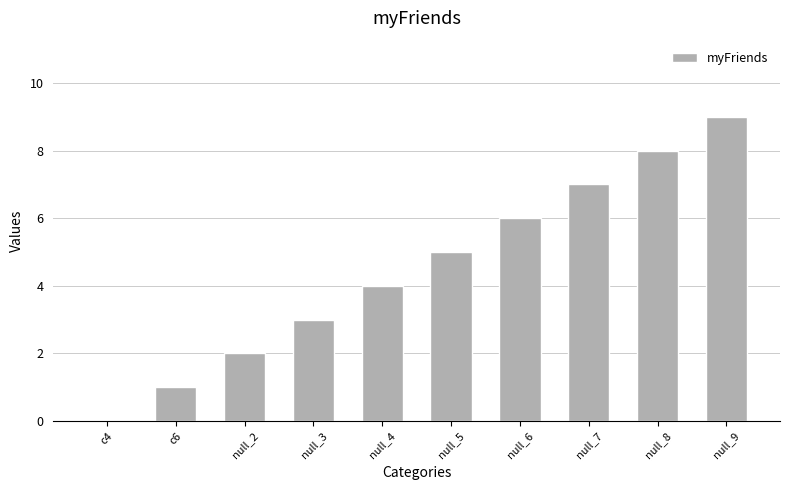

What is the ratio of the value at null_6 to the value at null_5?

1.2